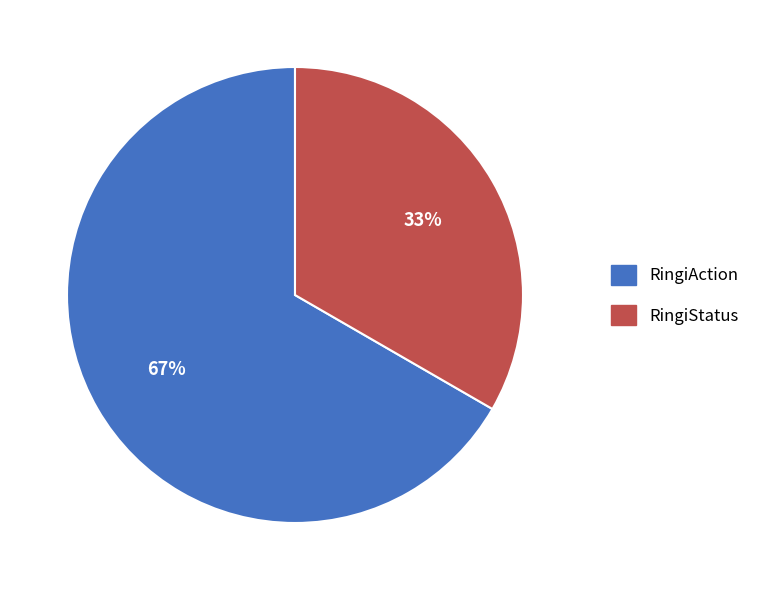

How many slices are in this pie chart?

2